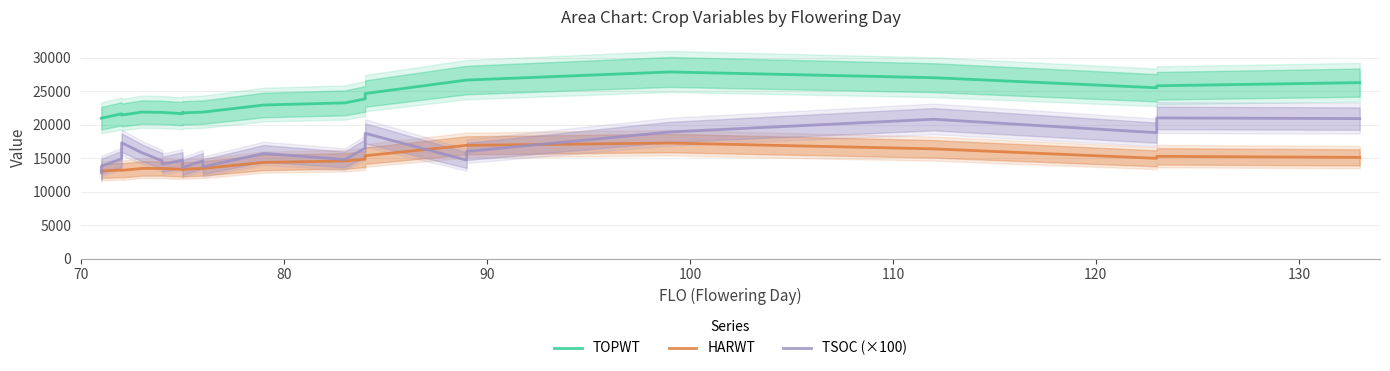

How many distinct data groups are displayed?

3